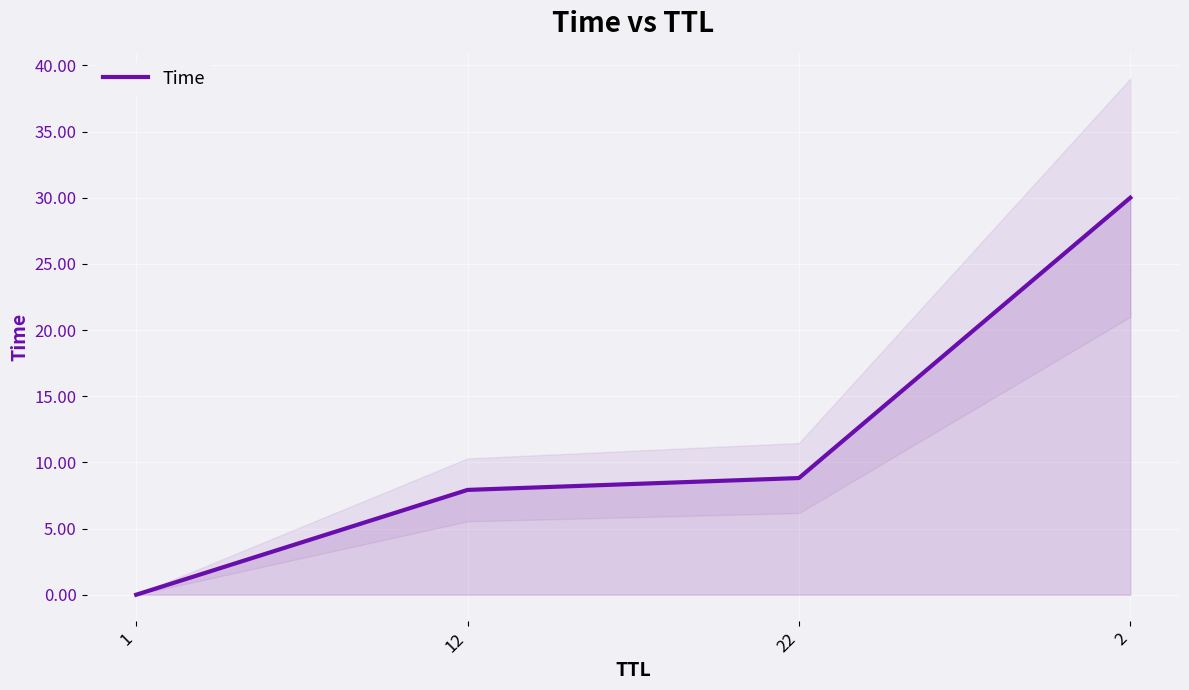

Read the value at 12.

7.9